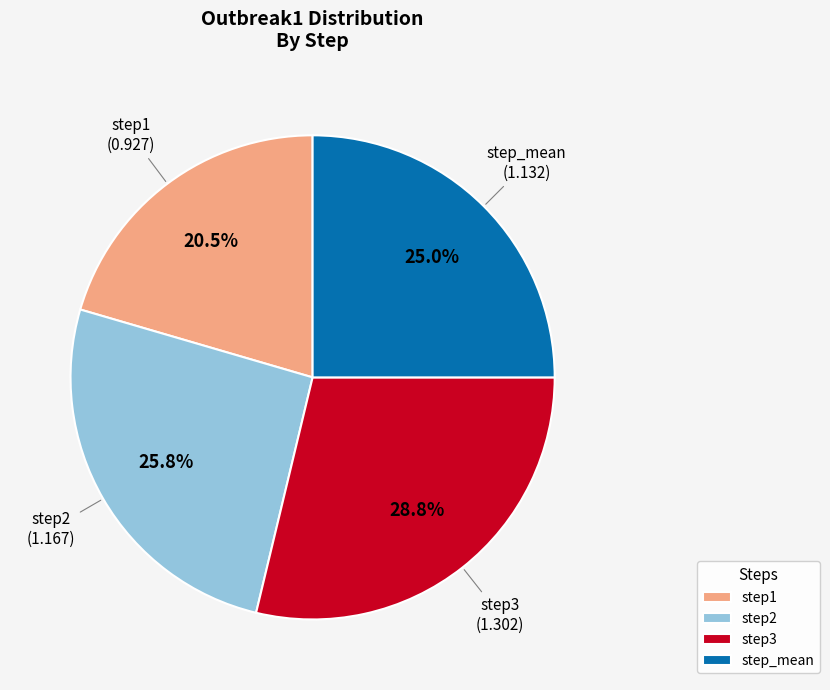

To the nearest percent, what percentage of the pie is step2?

26%